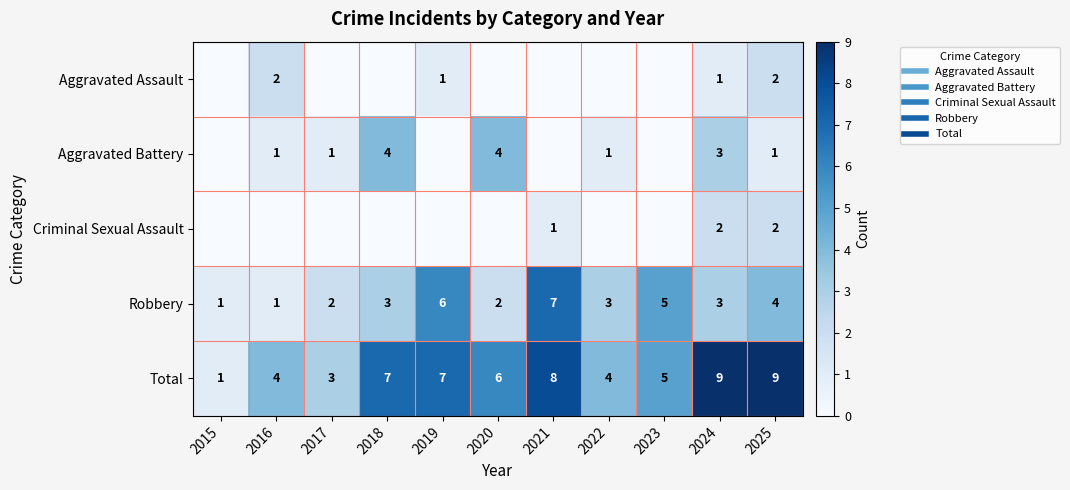

How many data points in Total are above 6?

5